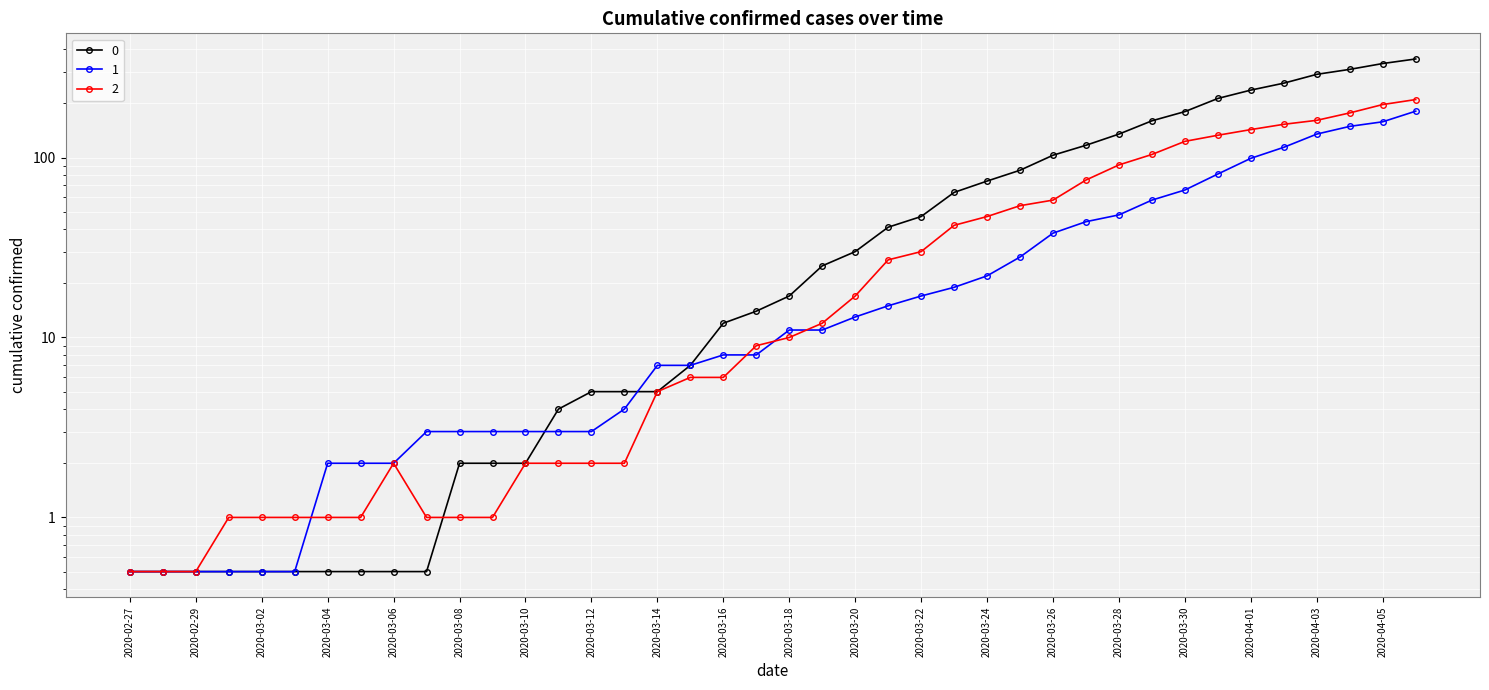

At which label does 2 reach its peak?

2020-04-06